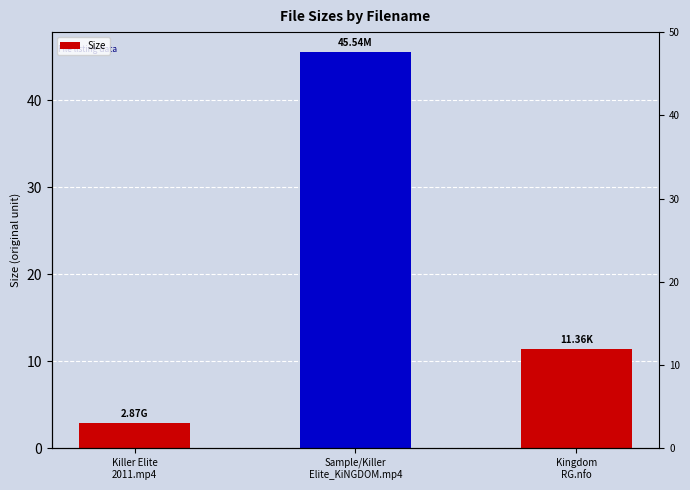

True or false: the data shows 2.9 at Killer Elite
2011.mp4.

True